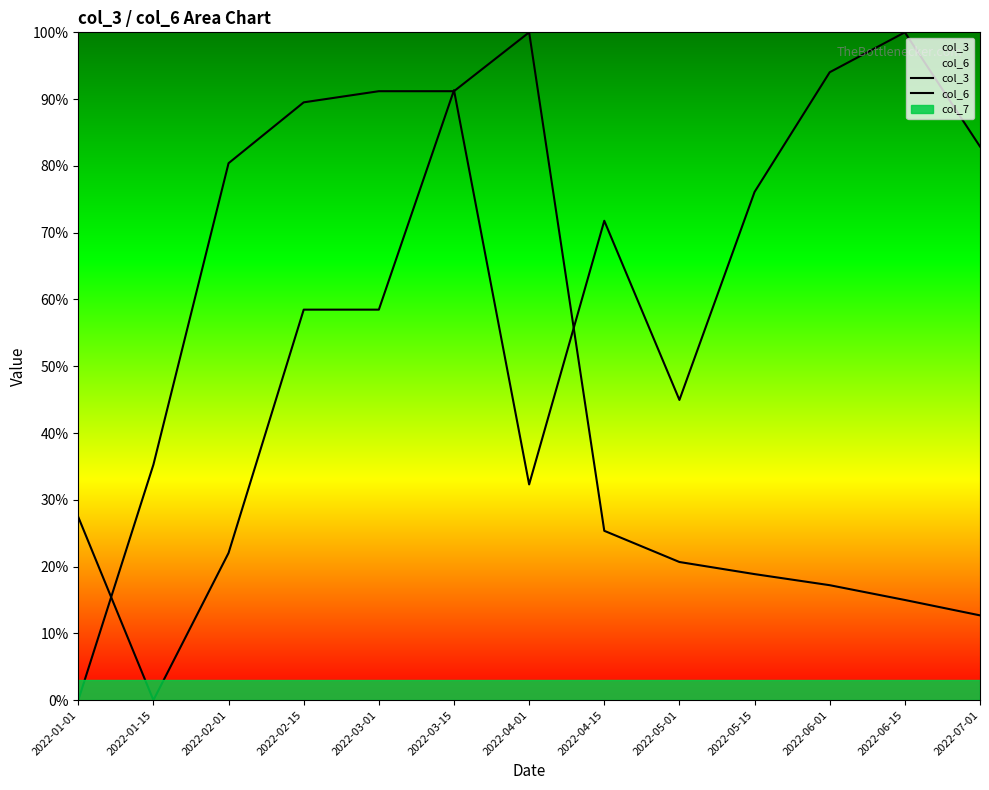

What is the sum of the col_6 values at 2022-04-15 and 2022-01-01?

0.3